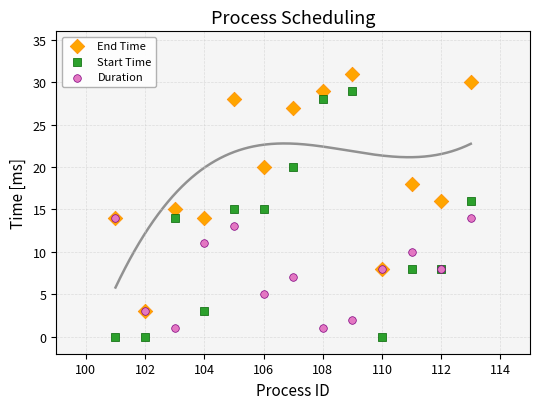

What are all the series names shown in the legend?

End Time, Start Time, Duration